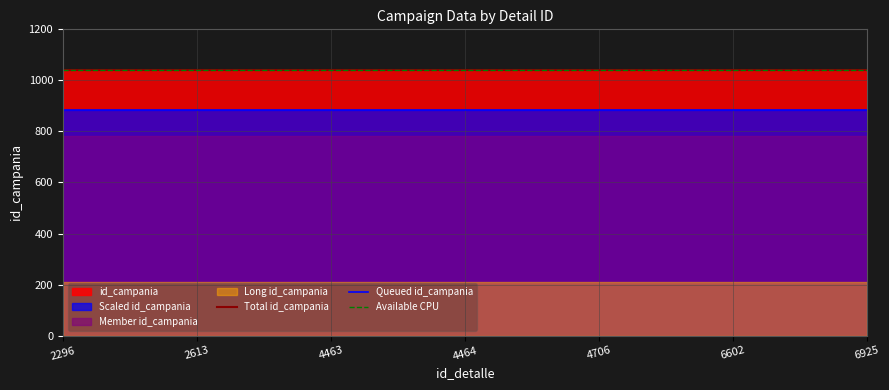

What is the spread (max minus min) of values at 4464?

156.3